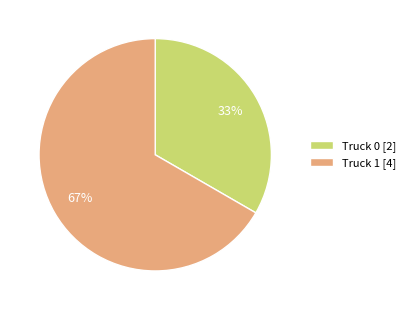

True or false: Truck 1 accounts for 67% of the total.

True